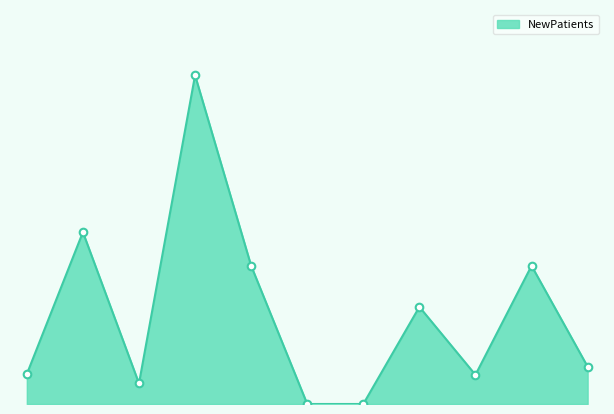

Which has a higher value, DERMATOLOGY or ONCOLOGY?

ONCOLOGY